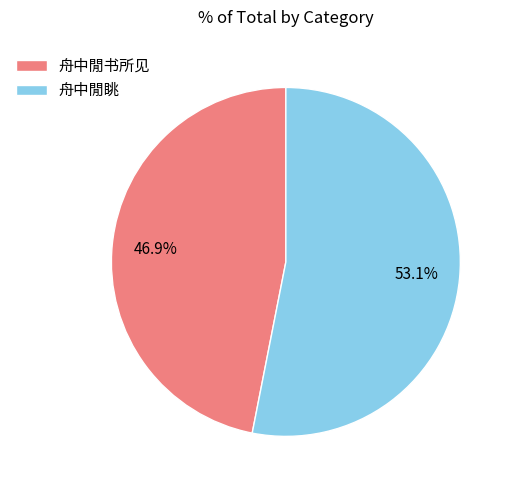

Rank the categories by value from lowest to highest.

舟中閒书所见, 舟中閒眺